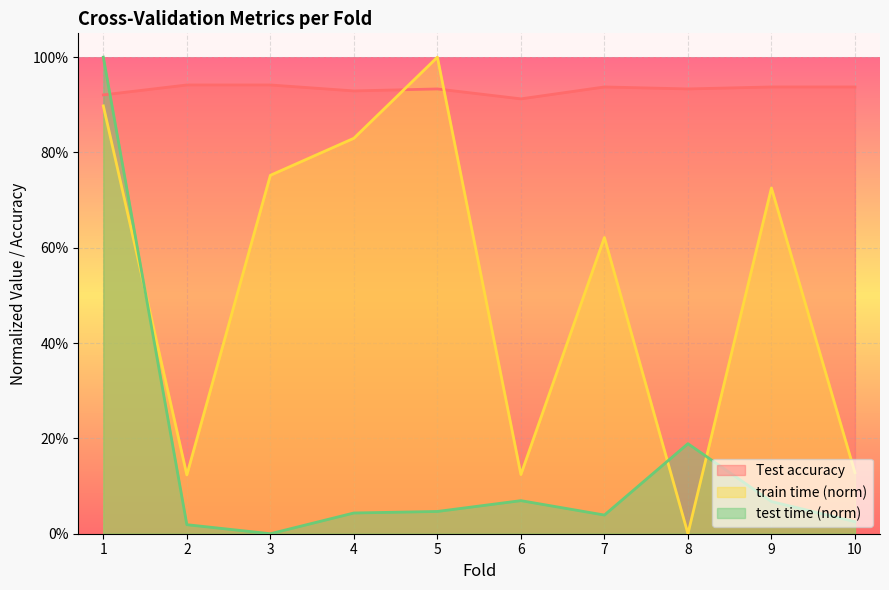

How many lines are shown in the chart?

3